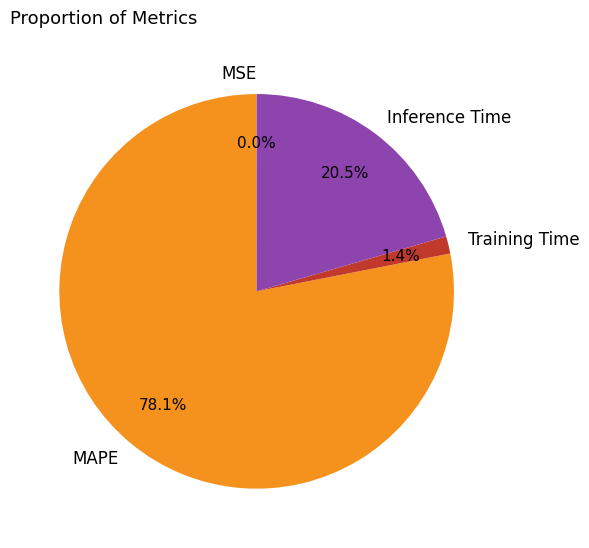

To the nearest percent, what is the average slice percentage?

25%